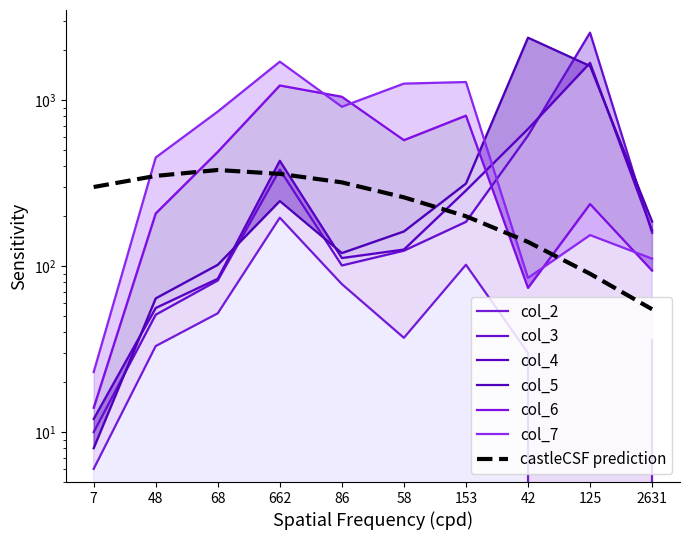

Which series has the largest total across all categories?

col_7